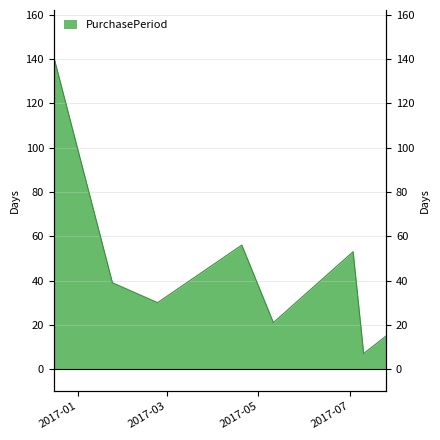

What is the change in value from 2017-07-10 to 2017-07-25?

+8